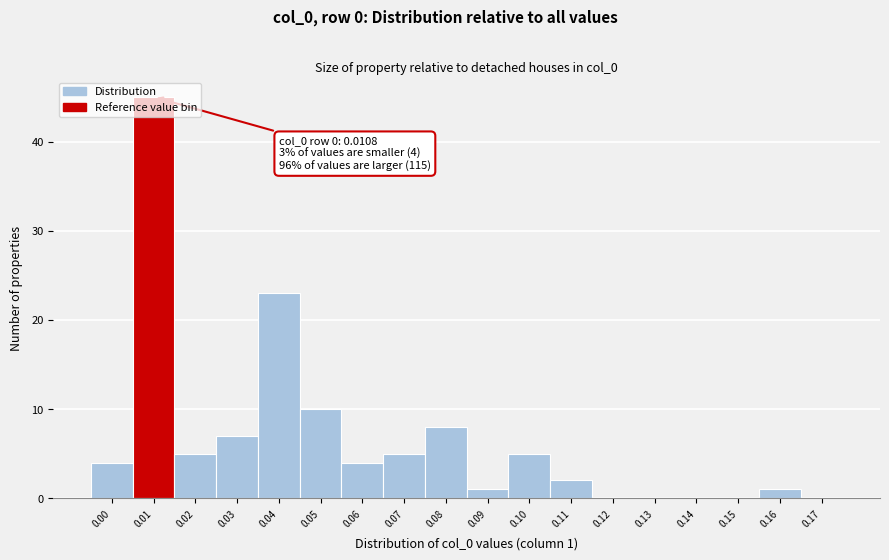

What is the change in value from 0.02 to 0.17?

-5